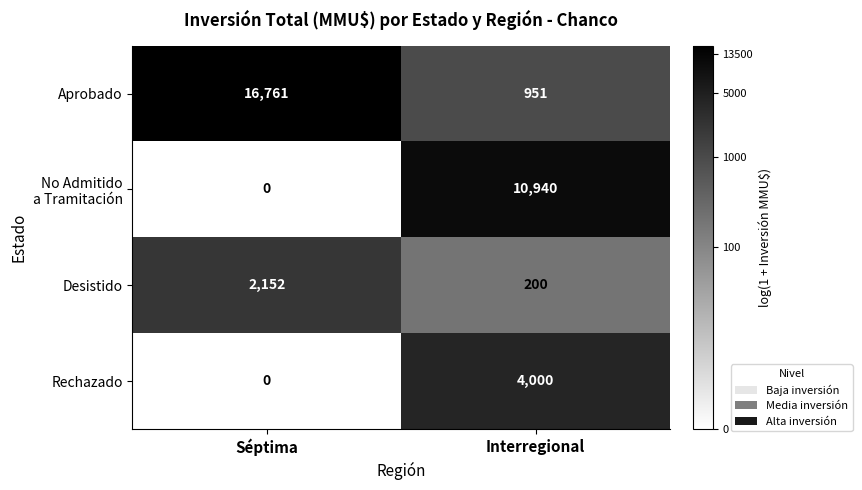

The Desistido series shows 200 at Interregional. True or false?

True